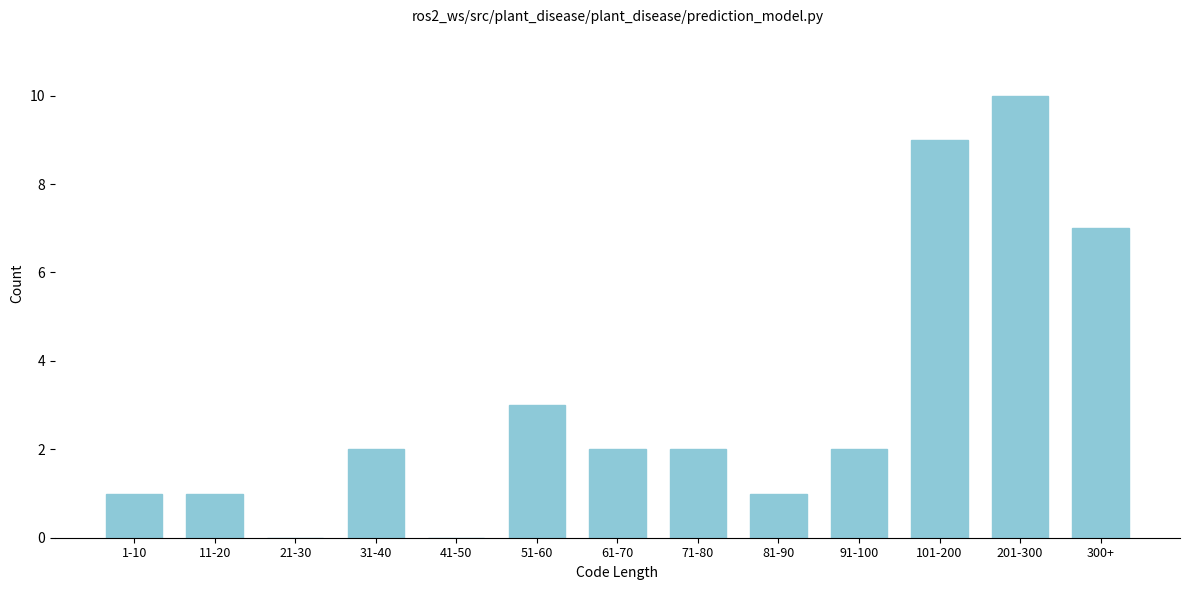

Reading right to left, extract all data points from this chart.

300+=7	201-300=10	101-200=9	91-100=2	81-90=1	71-80=2	61-70=2	51-60=3	41-50=0	31-40=2	21-30=0	11-20=1	1-10=1